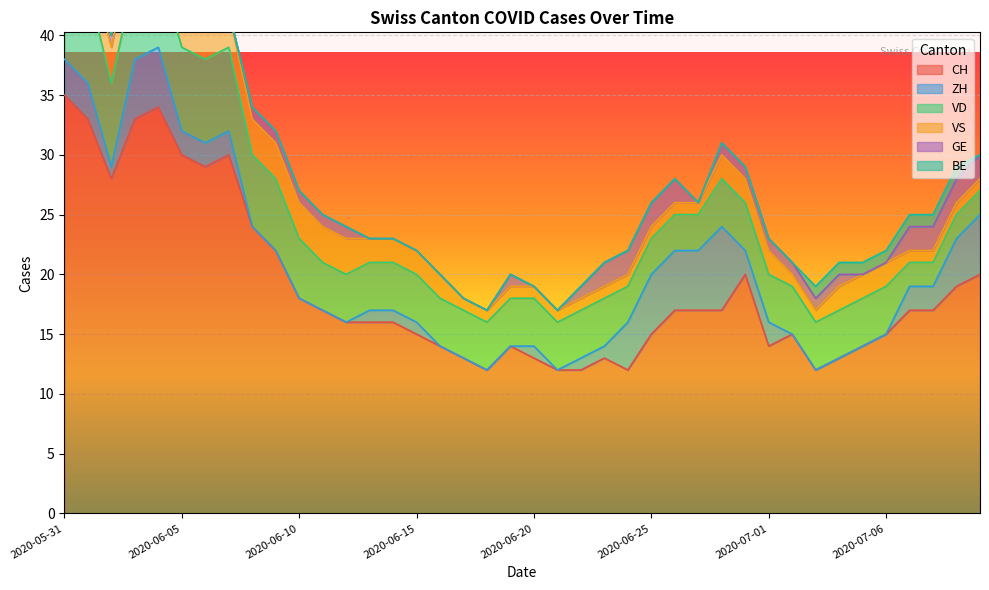

How many values in the GE series are below 1?

15